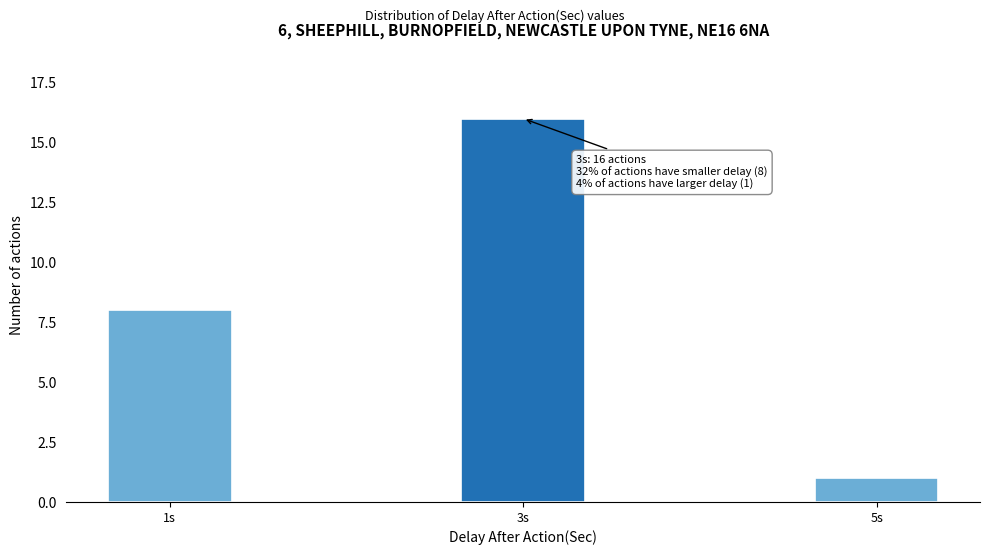

Reading left to right, extract all data points from this chart.

1s=8	3s=16	5s=1